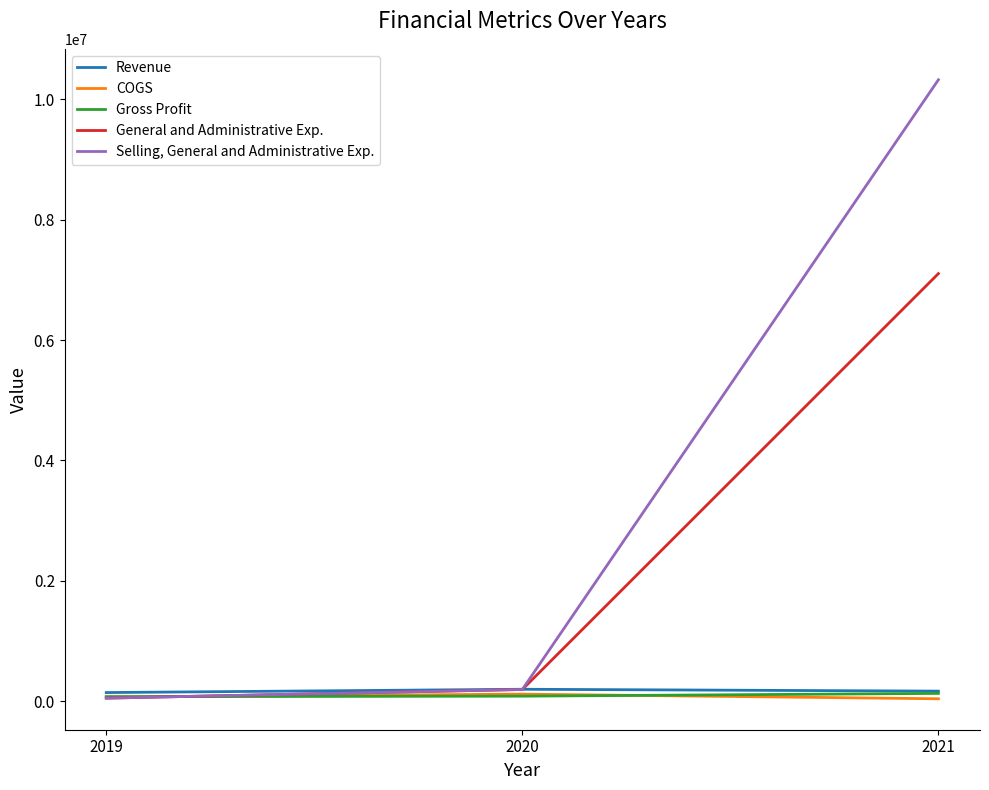

What is the difference between the maximum and minimum values in the Gross Profit series?

54534